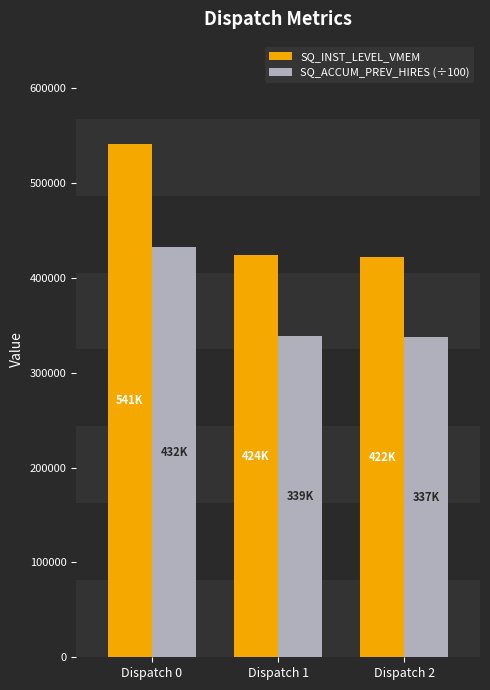

Between Dispatch 0 and Dispatch 1, which series saw the biggest shift?

SQ_INST_LEVEL_VMEM